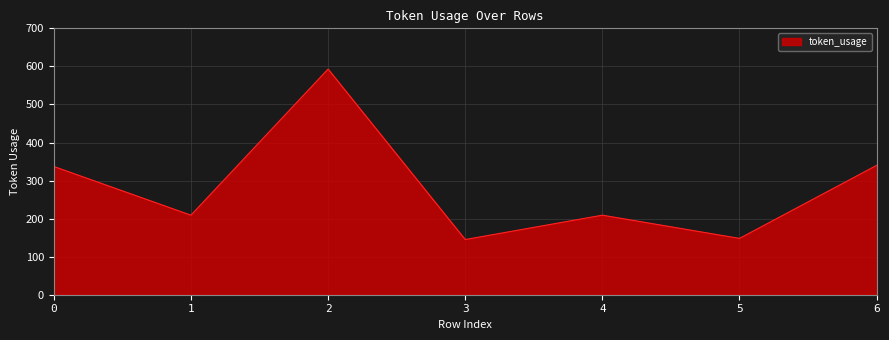

What is the difference between the maximum and minimum values?

448